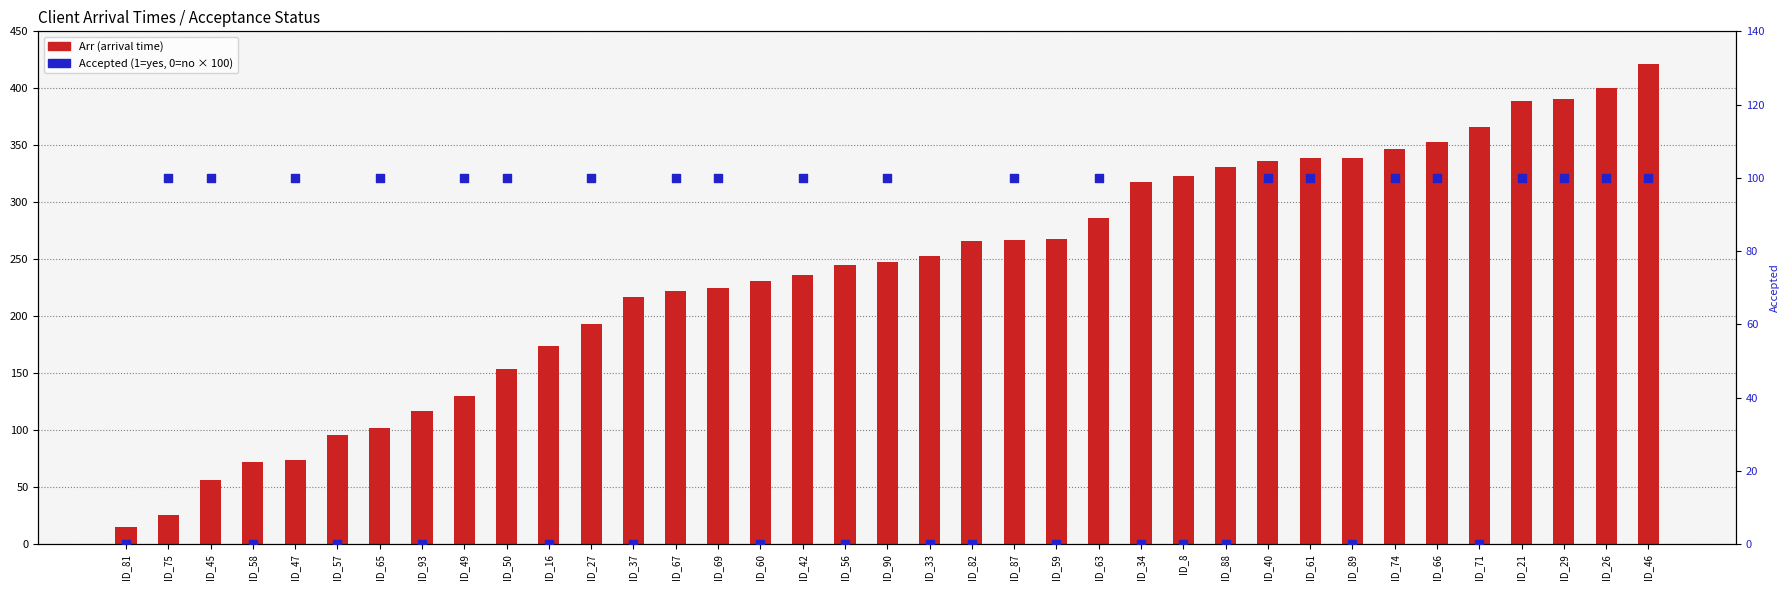

Which series has the largest total across all categories?

Arr (arrival time)